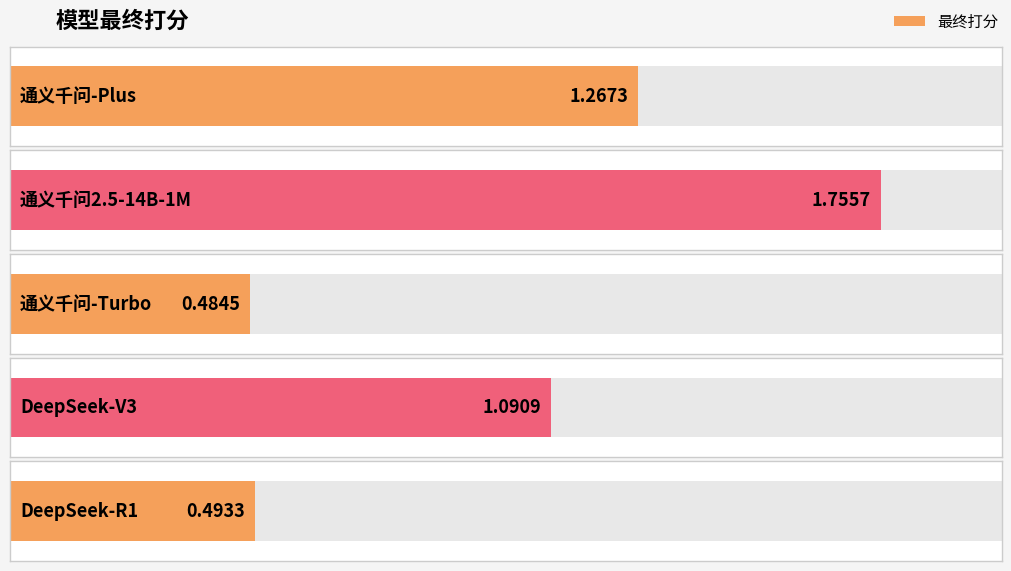

How many series are shown in this chart?

1